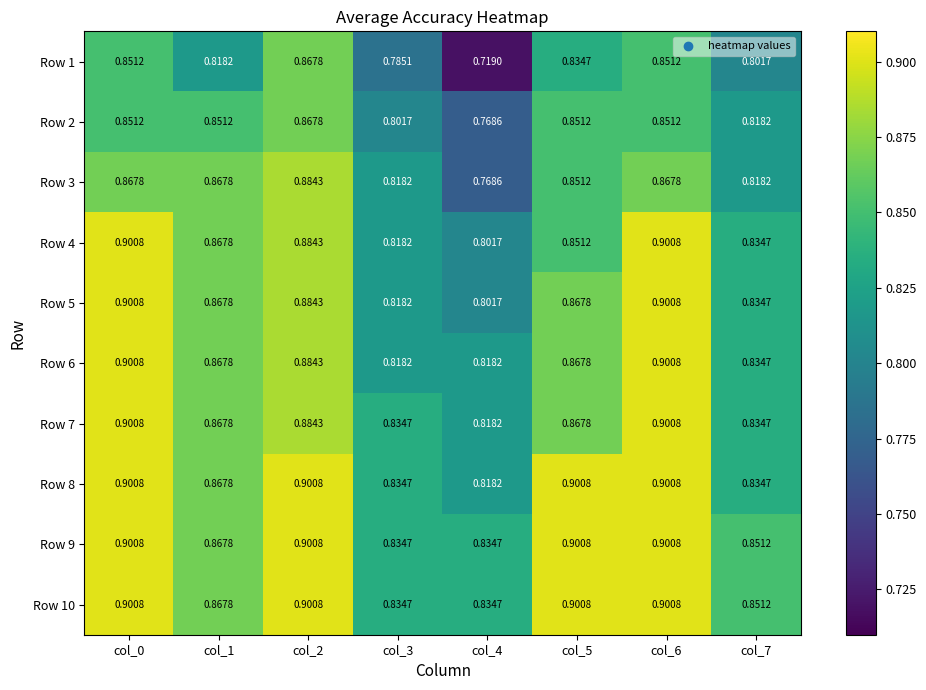

Is the value of Row 1 at col_5 greater than the value of Row 4 at col_6?

No